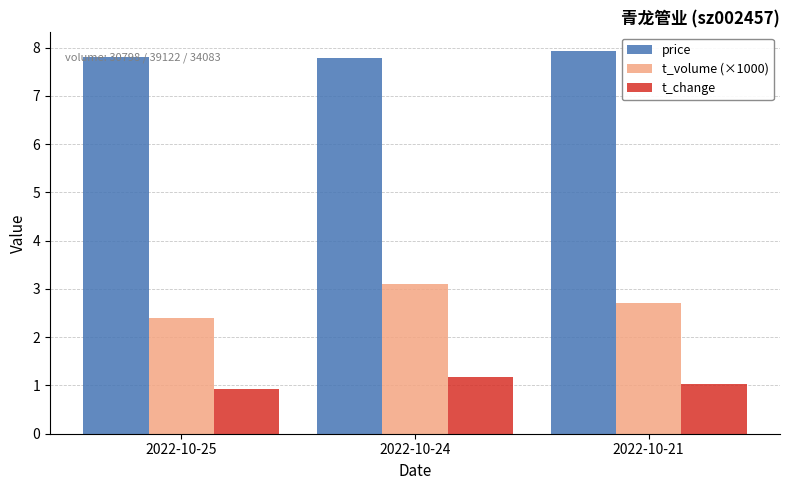

Rank the categories by t_change value from lowest to highest.

2022-10-25, 2022-10-21, 2022-10-24